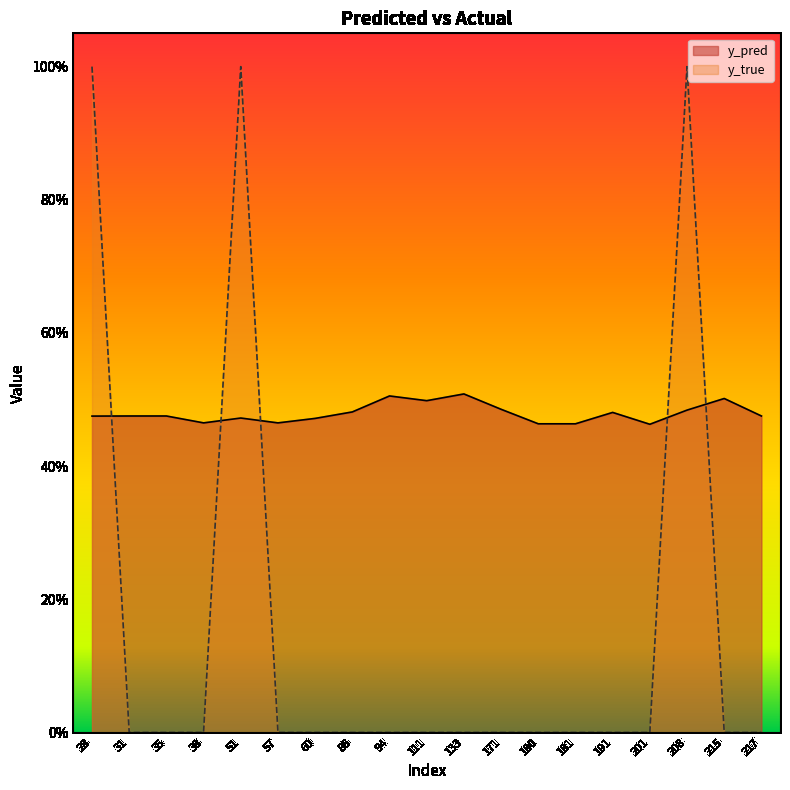

Which series changed the most between 94 and 217?

y_pred